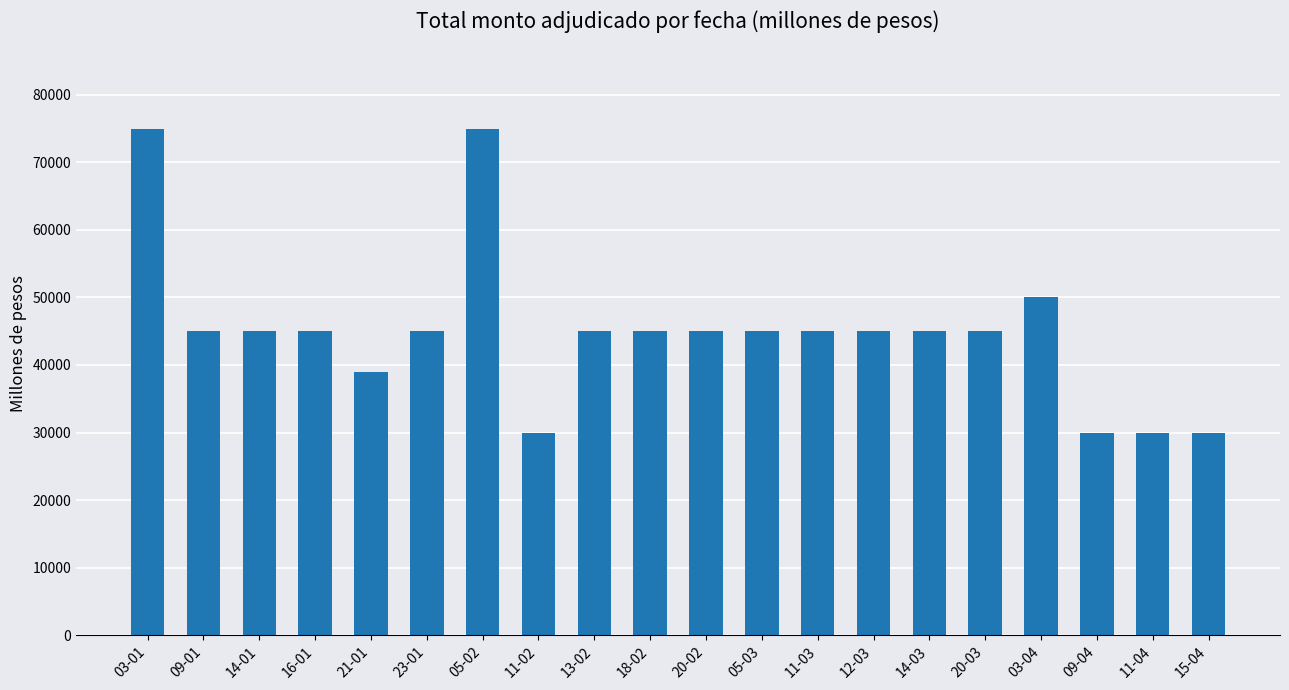

Reading right to left, transcribe all the data shown in this chart.

30000	30000	30000	50000	45000	45000	45000	45000	45000	45000	45000	45000	30000	75000	45000	39000	45000	45000	45000	75000